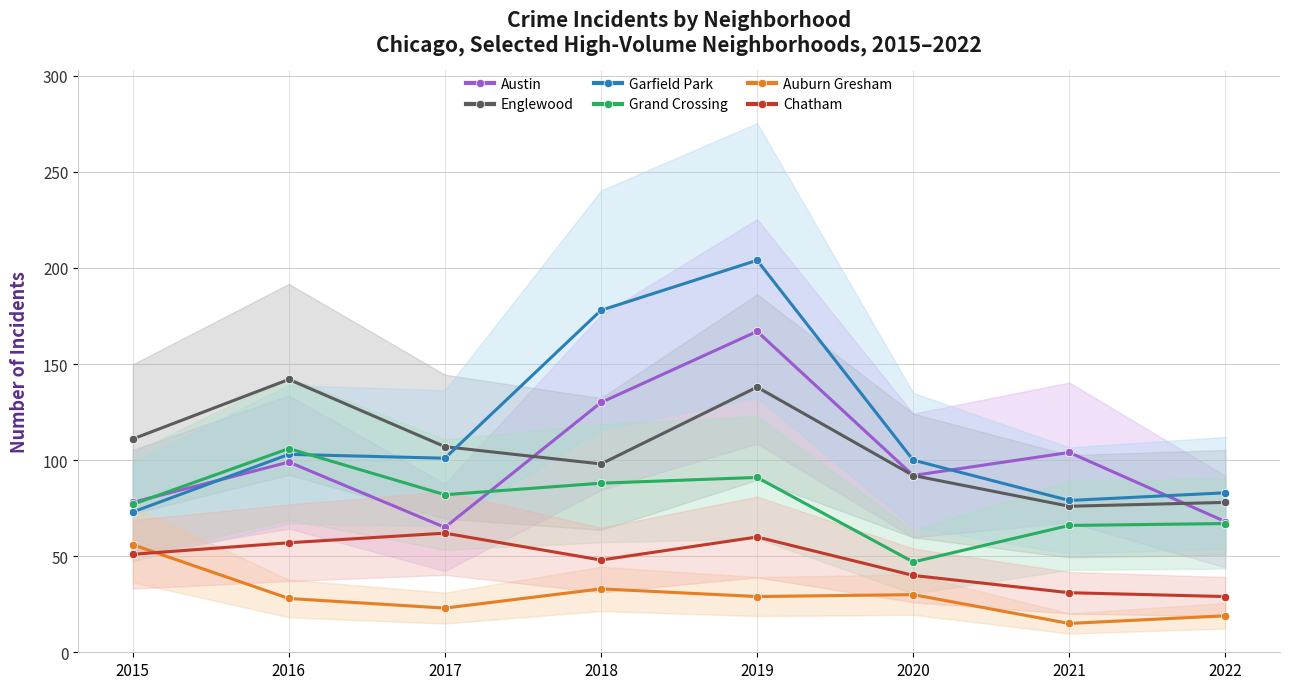

At how many categories does at least one series exceed 19?

8